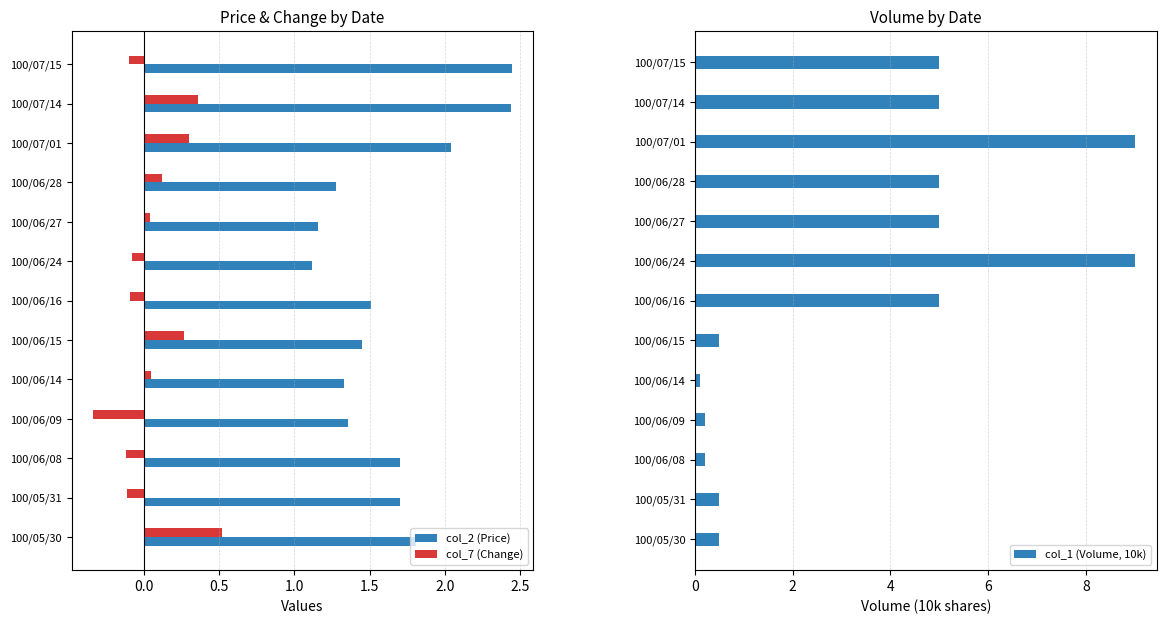

What is the sum of all col_7 (Change) values?

0.8